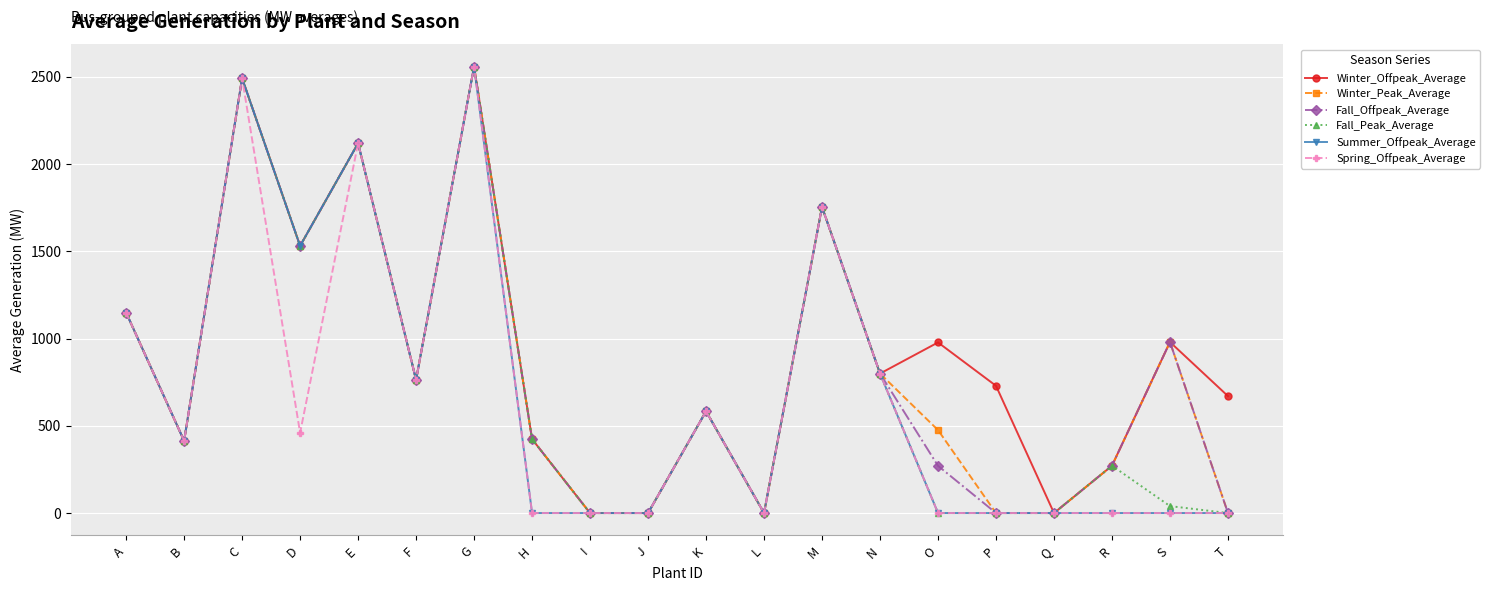

What is the value of the Fall_Offpeak_Average point at the 7th from the left?

2558.2